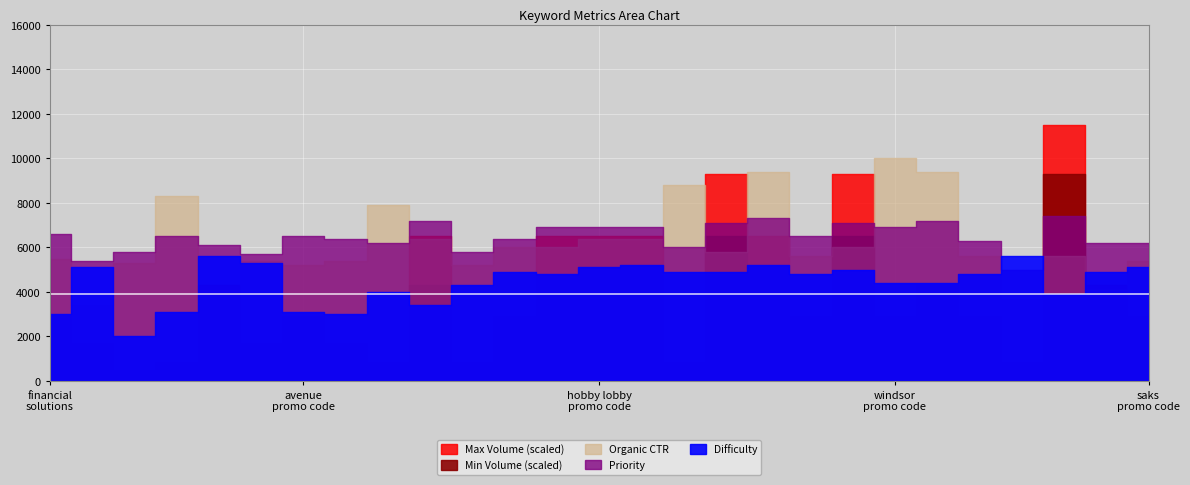

Between shari s berries coupon code and bed bath and beyond promo code, which is larger?

bed bath and beyond promo code